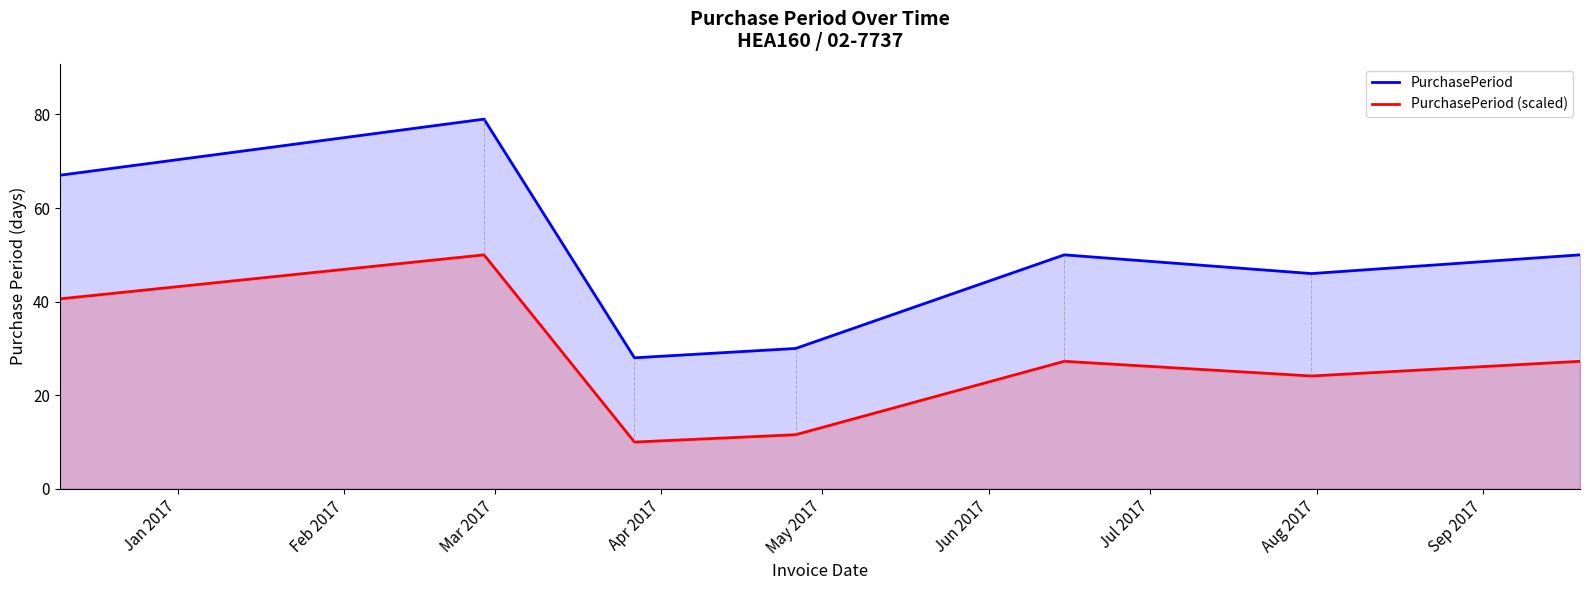

Rank the series by their maximum value, from lowest to highest.

PurchasePeriod (scaled), PurchasePeriod